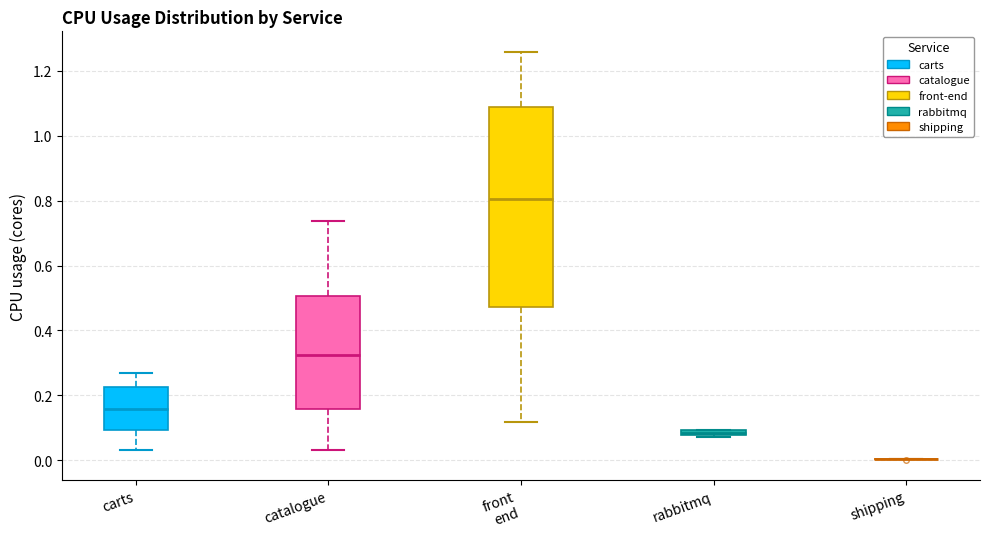

Which box is the tallest, from its lower edge to its upper edge?

front end